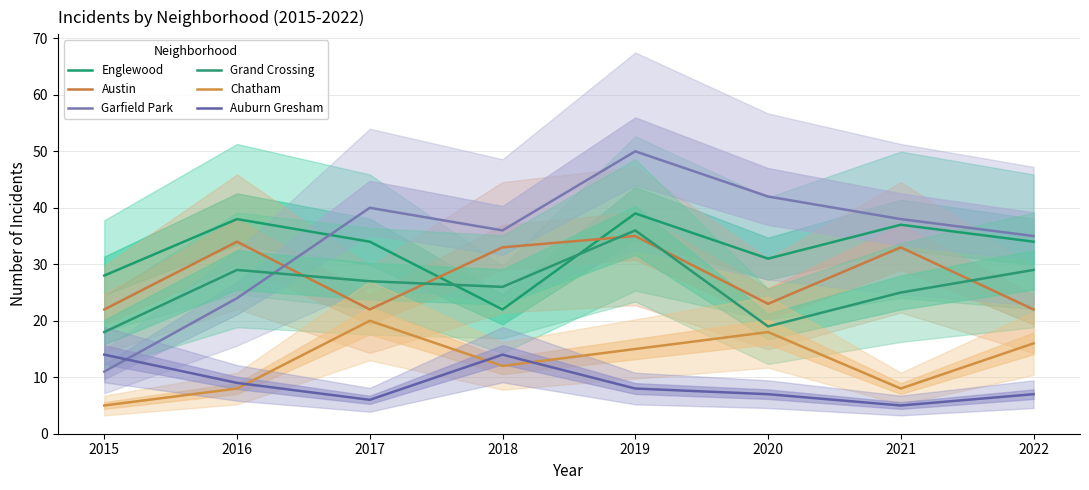

Where does the Chatham series first go above 15?

2017